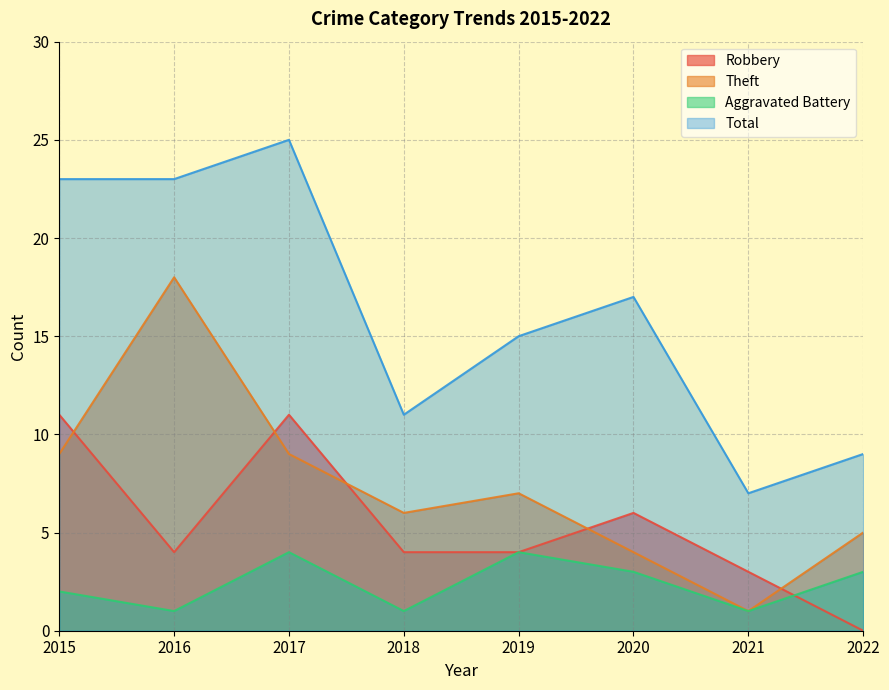

How many lines are shown in the chart?

4